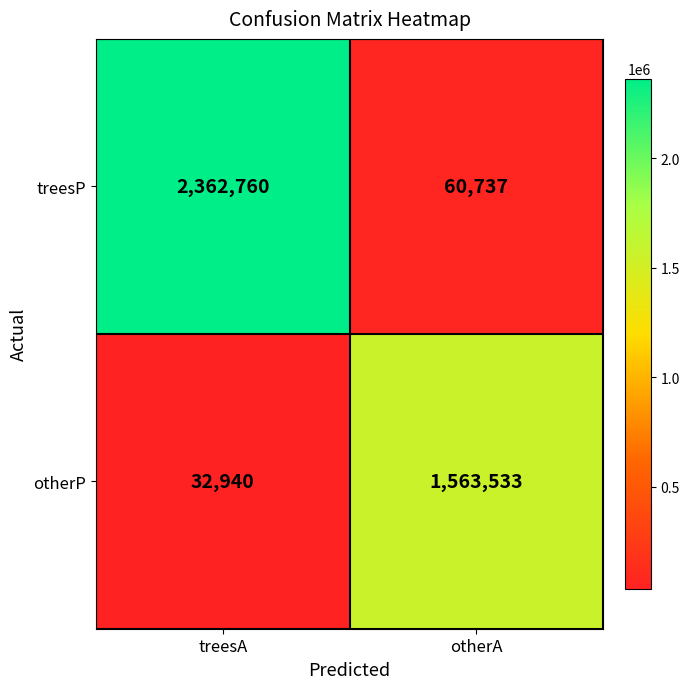

Which series has the largest range (max minus min)?

treesP